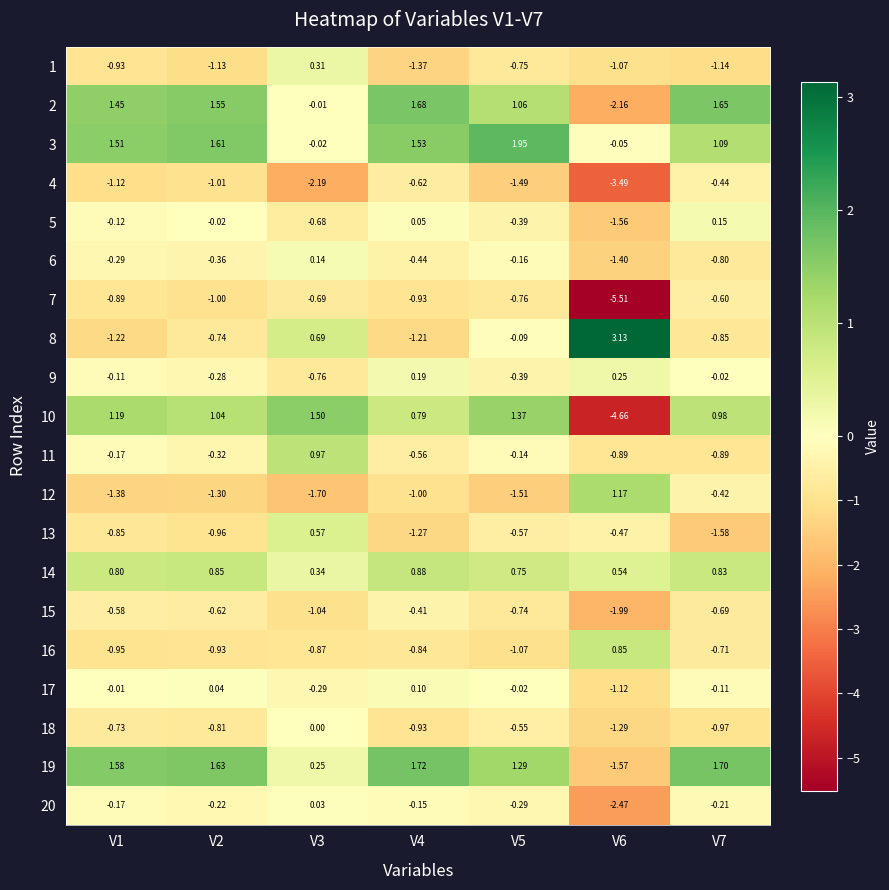

Is the value of 17 at V3 greater than the value of 14 at V3?

No